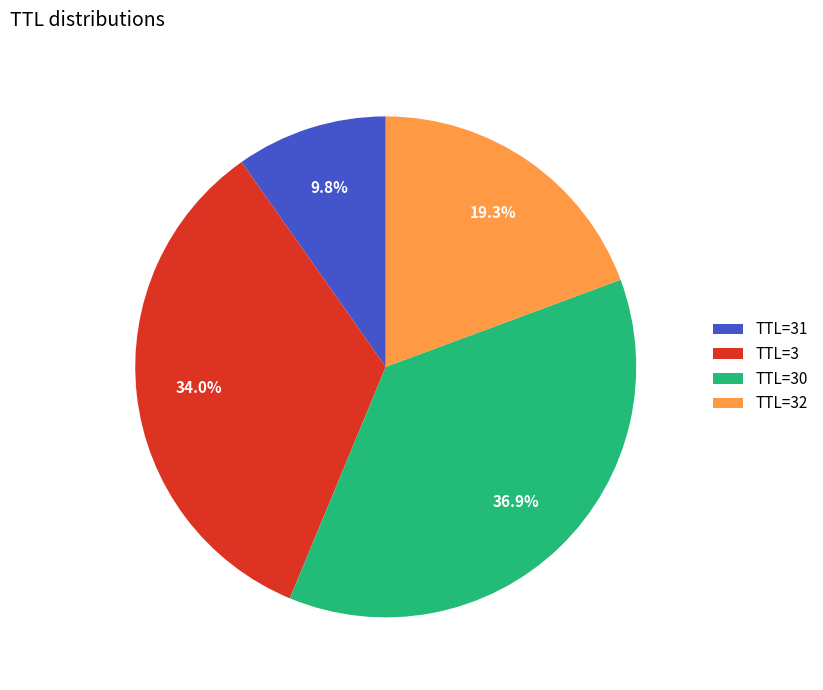

Which slice is the smallest?

TTL=31